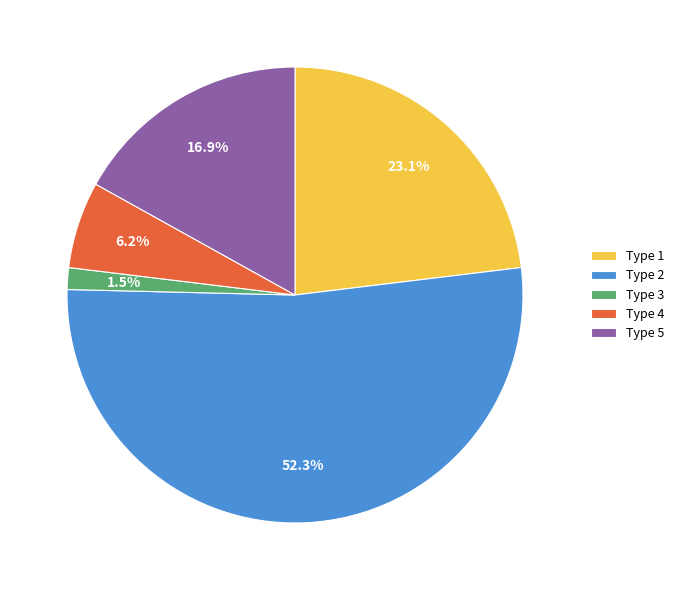

Is there a majority slice in this chart?

Yes